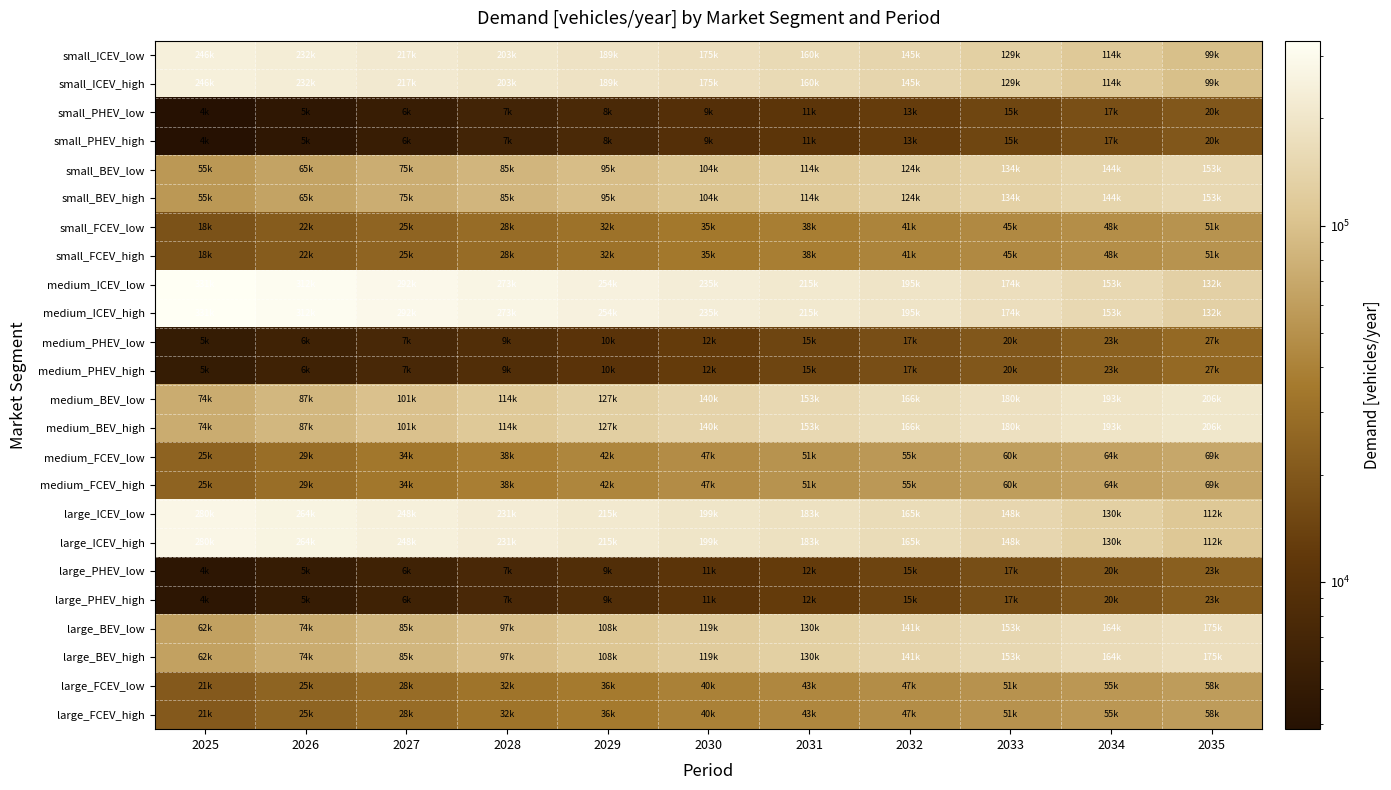

Count the number of categories in the chart.

11